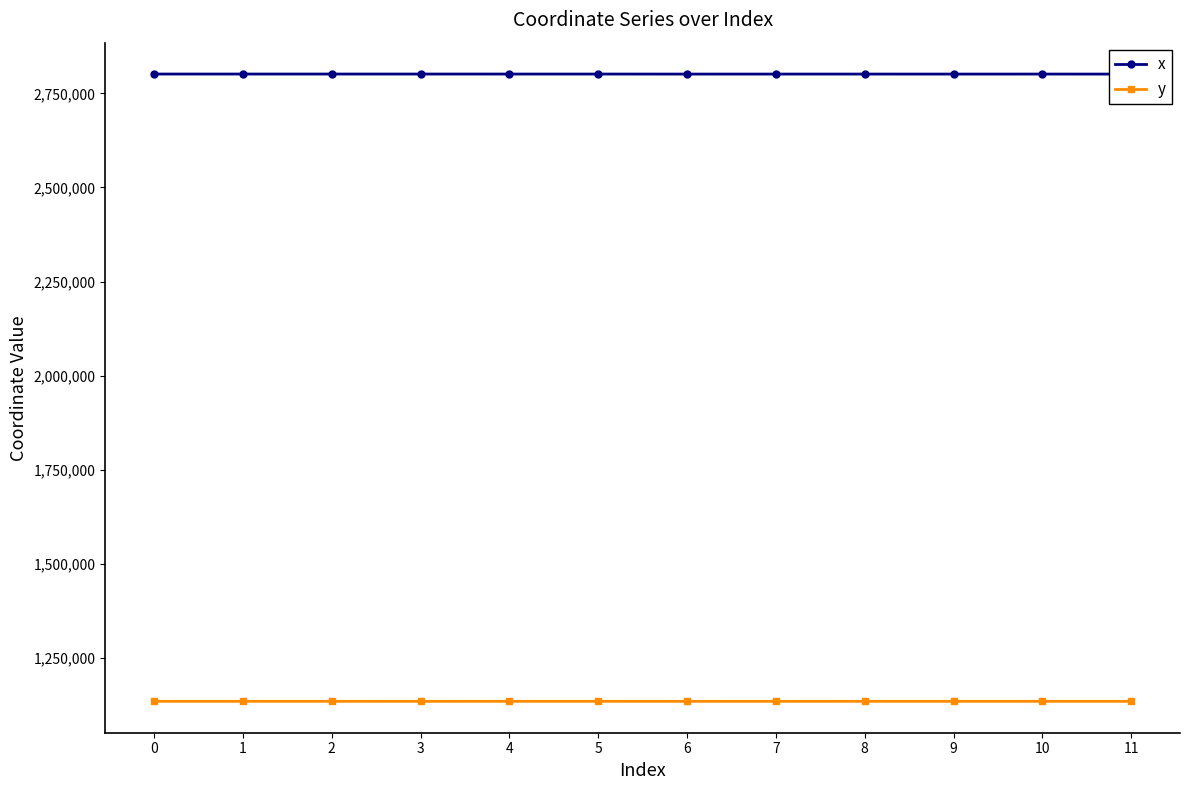

True or false: x and y intersect in this chart.

False